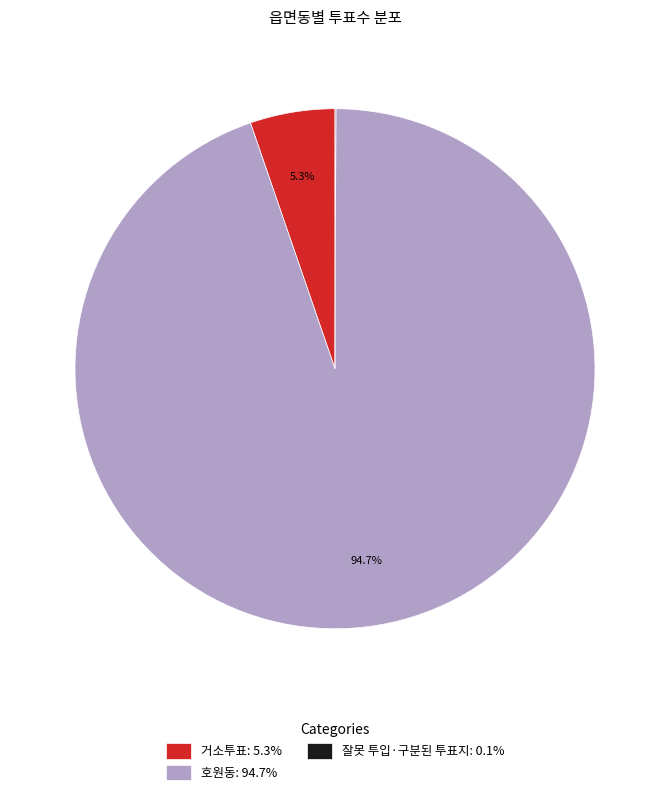

Is 거소투표: 5.3% the majority of the pie?

No